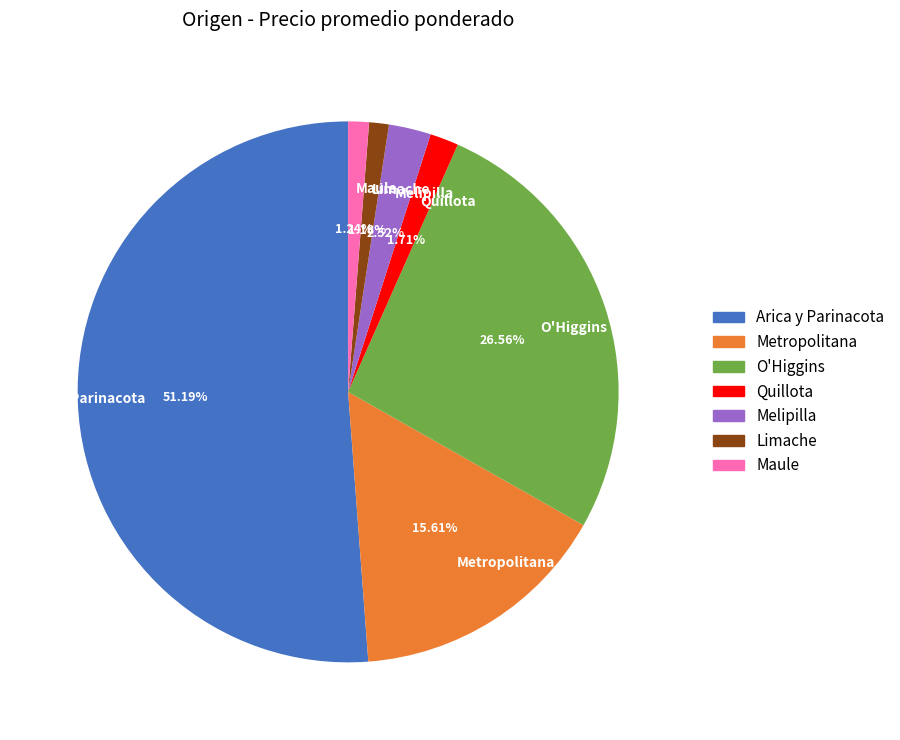

To the nearest percent, what is the average slice percentage?

14%